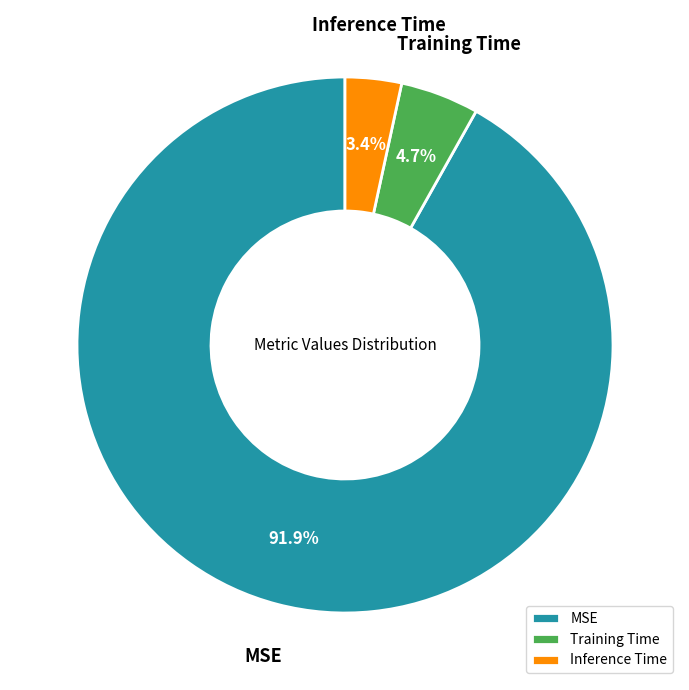

Rank the categories by value from highest to lowest.

MSE, Training Time, Inference Time